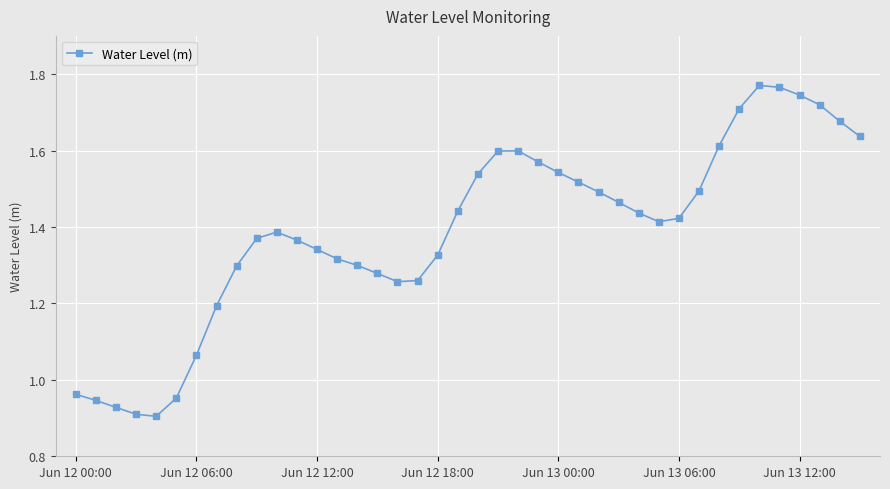

How many categories are shown in the chart?

40